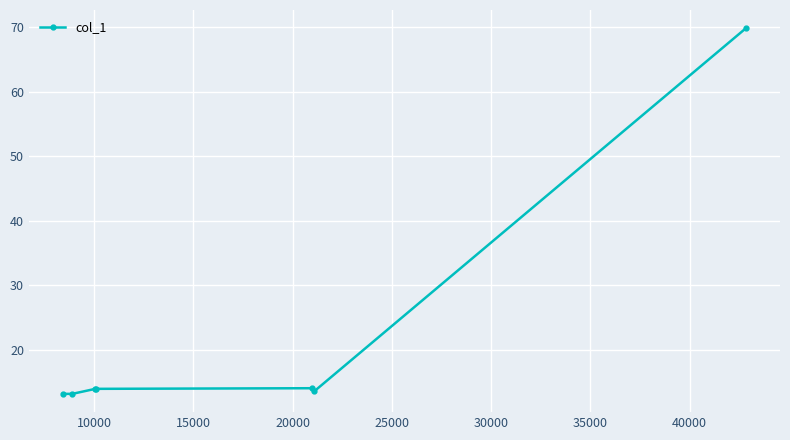

What is the average value?

21.6